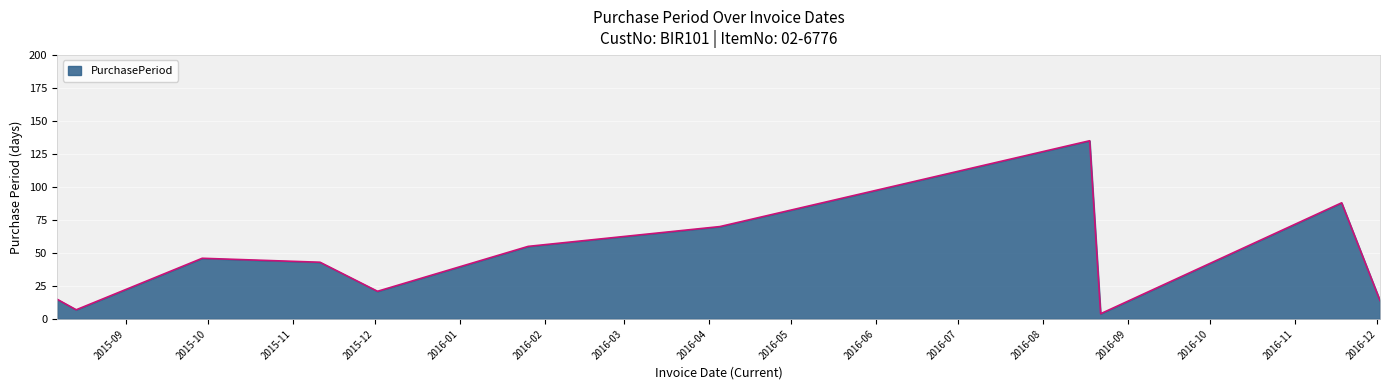

What is the difference between the maximum and minimum values?

131